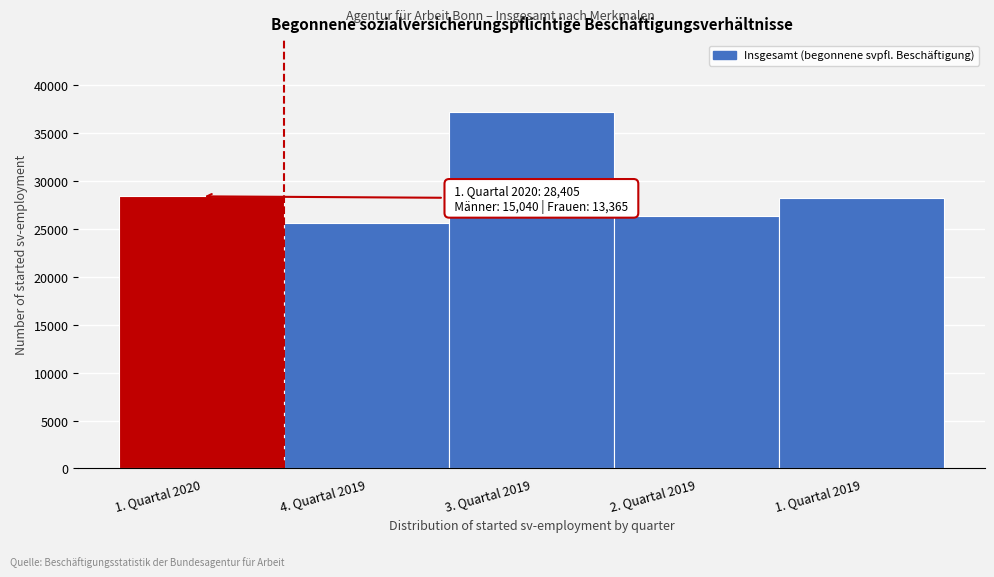

What is the label of the 1st bar from the left?

1. Quartal 2020